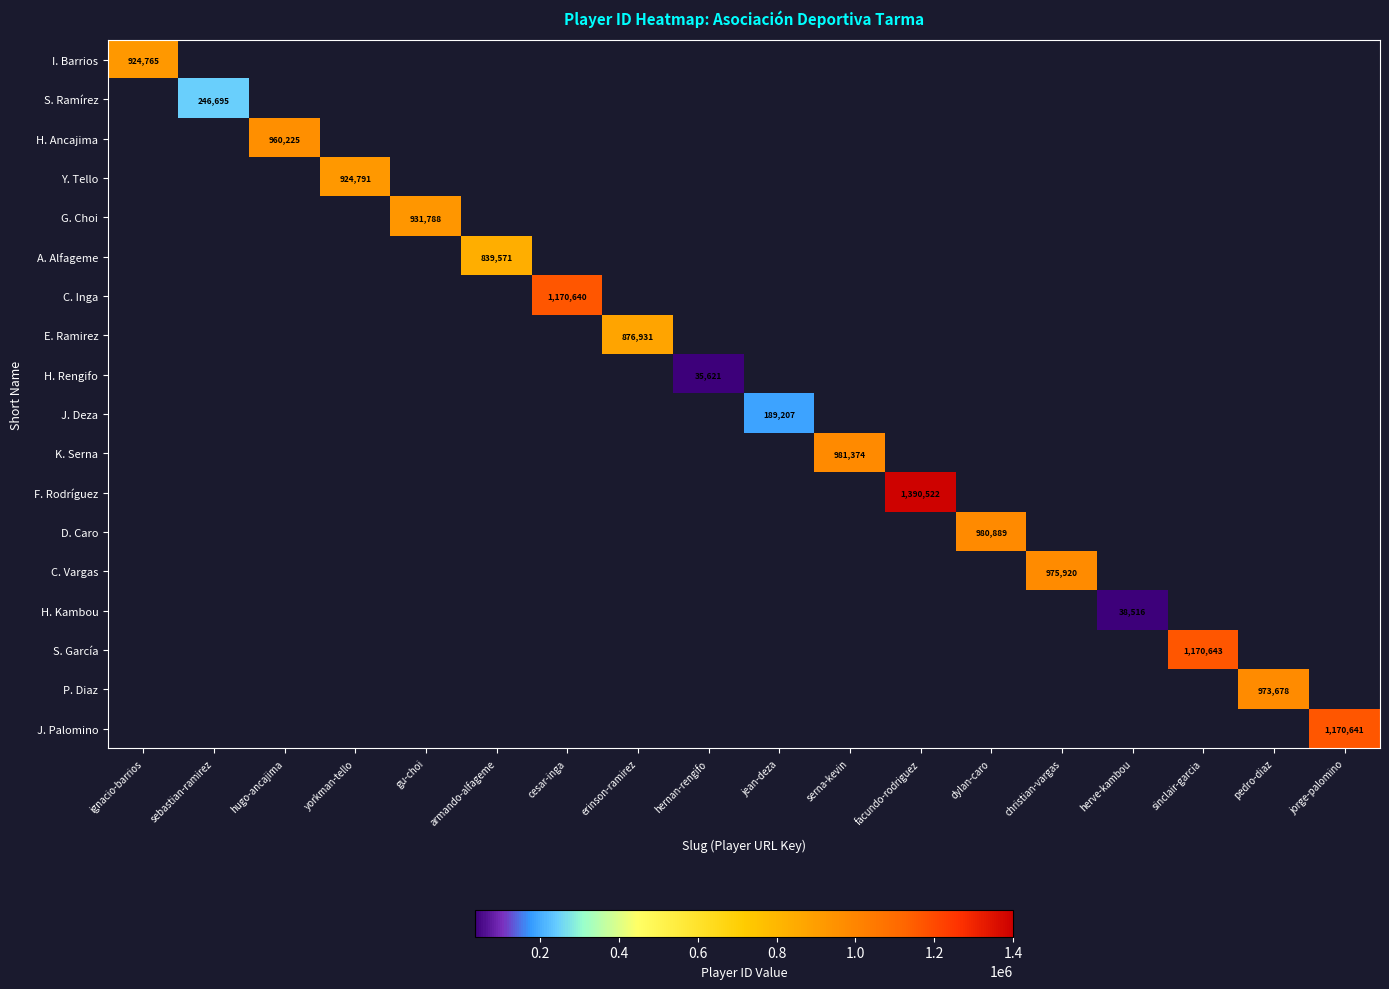

Which series has the largest range (max minus min)?

F. Rodríguez